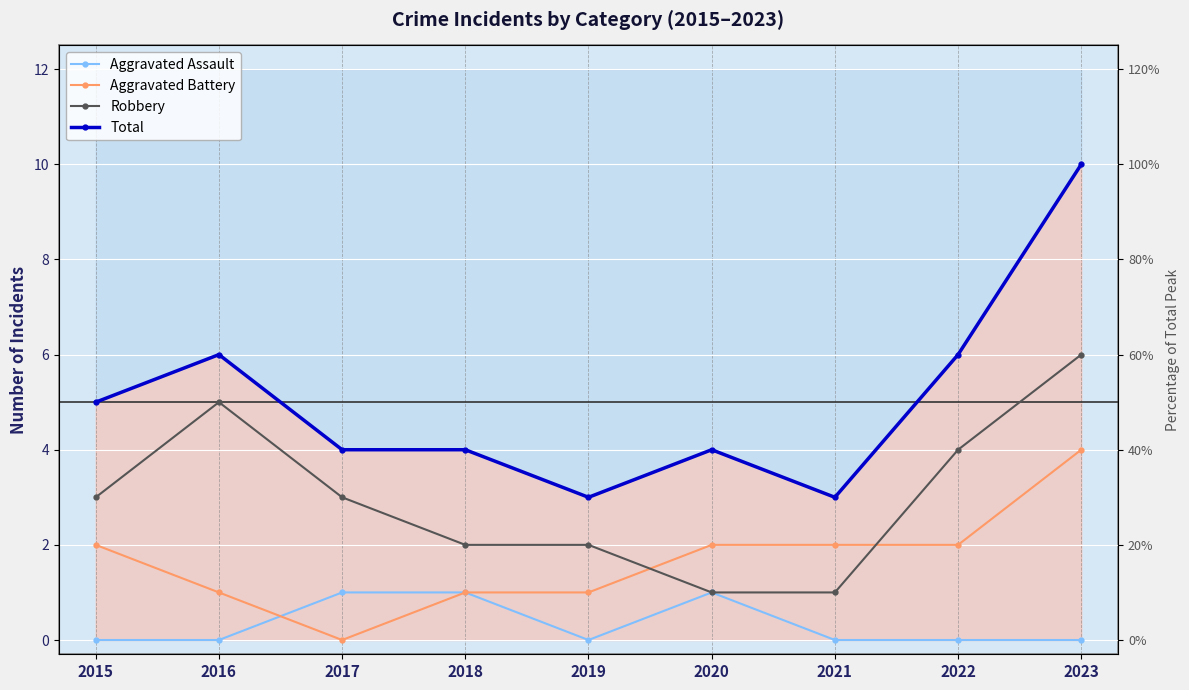

Is the value of Total at 2022 greater than the value of Aggravated Battery at 2019?

Yes